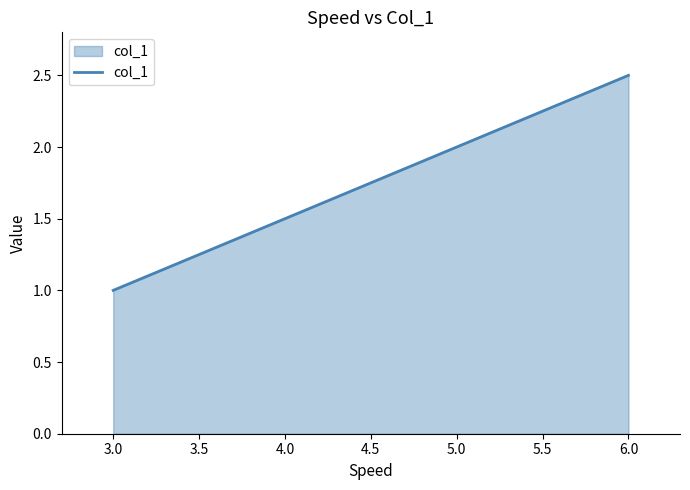

At which category does the chart reach its peak across all series?

6.0